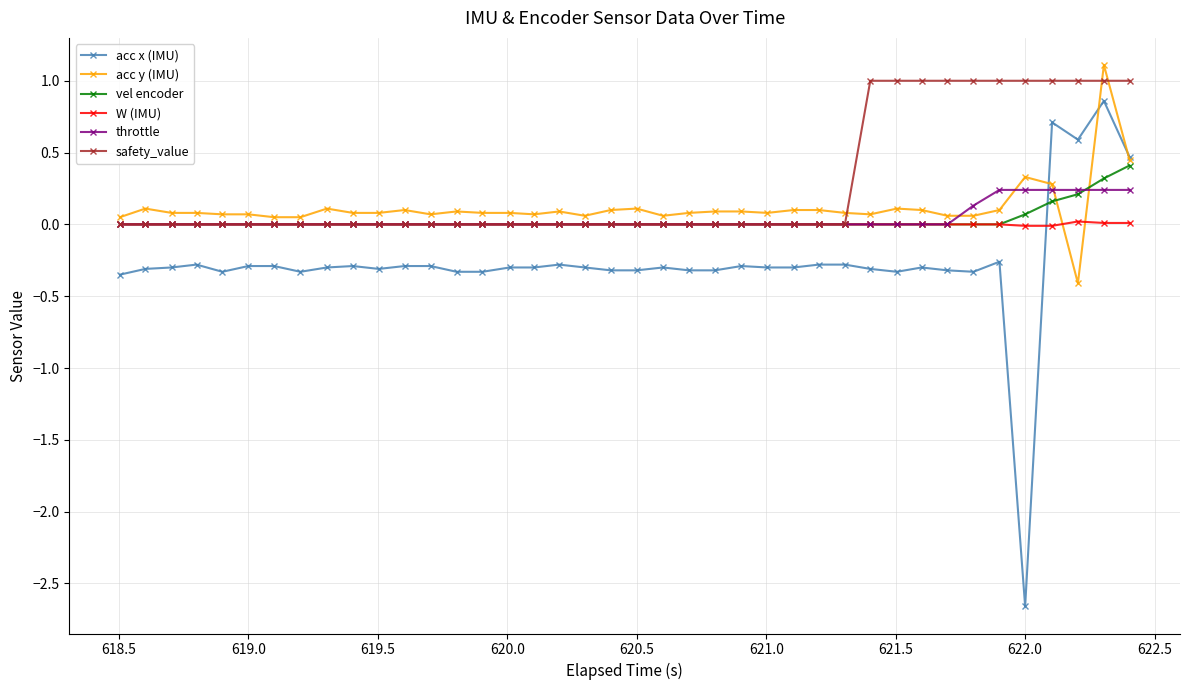

How many data points does each series have?

40